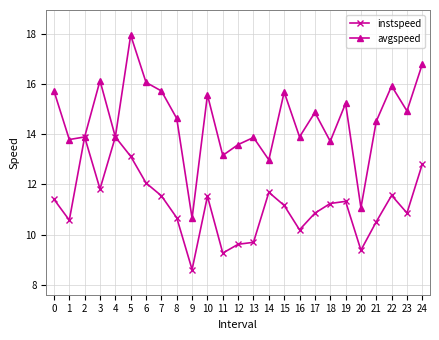

Which series has the widest spread of values?

avgspeed